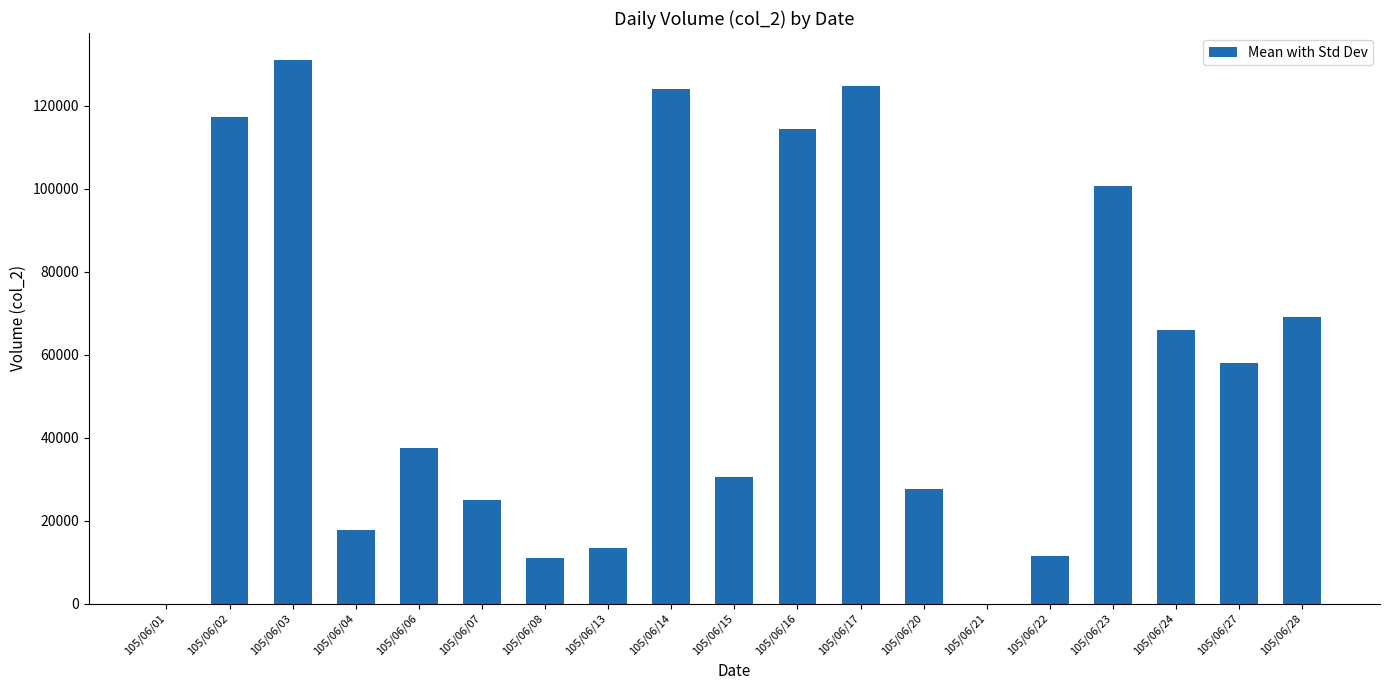

What is the greatest value displayed?

130980